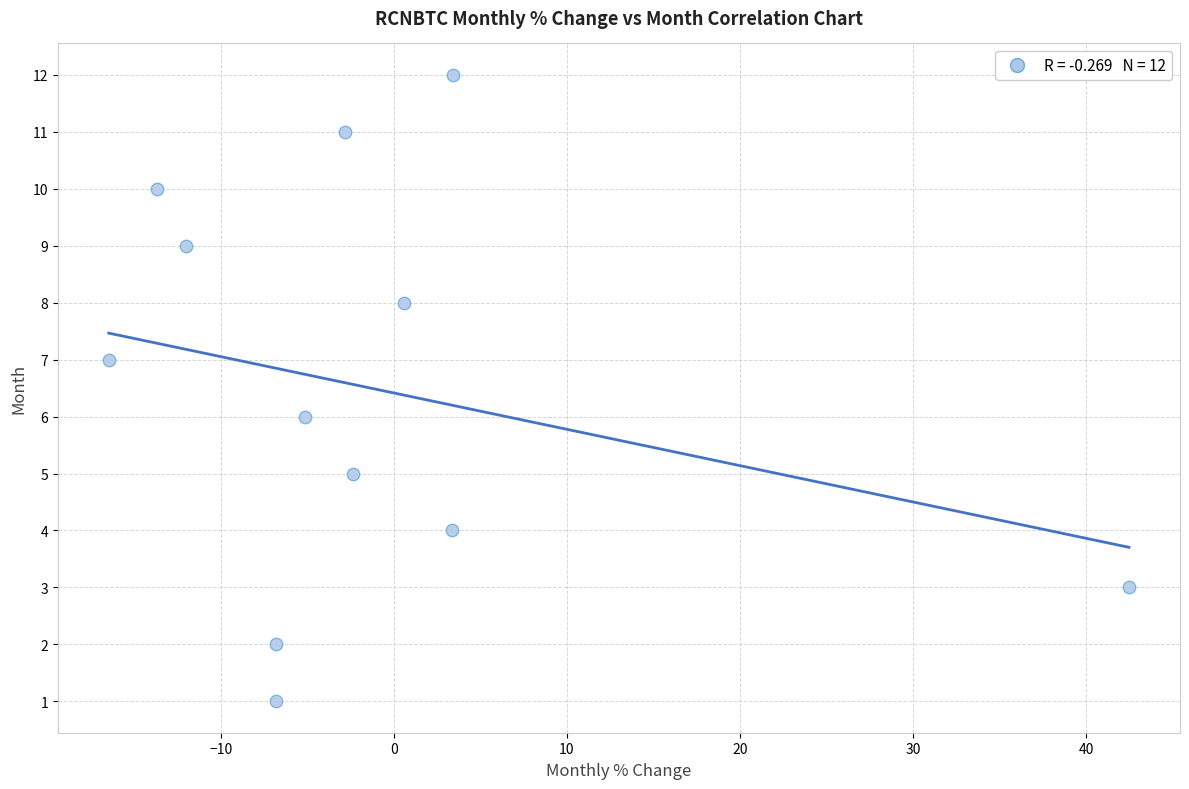

What is the range of Y values (max minus min)?

11